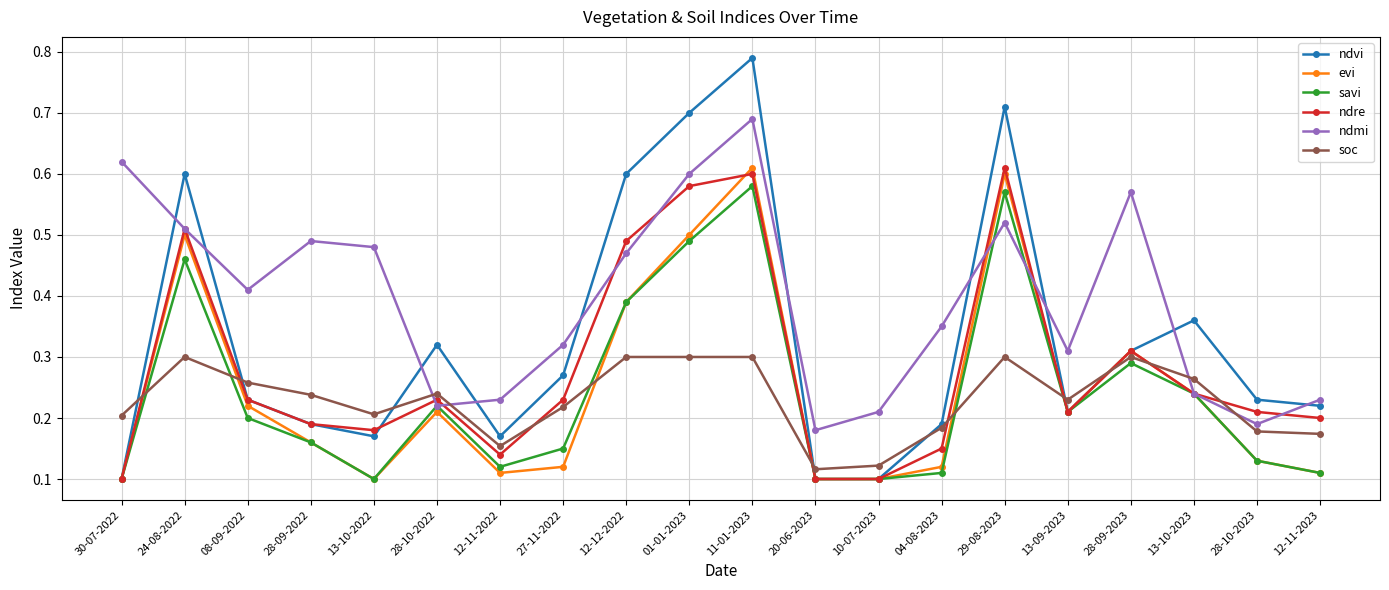

Where is the first local minimum for evi?

13-10-2022